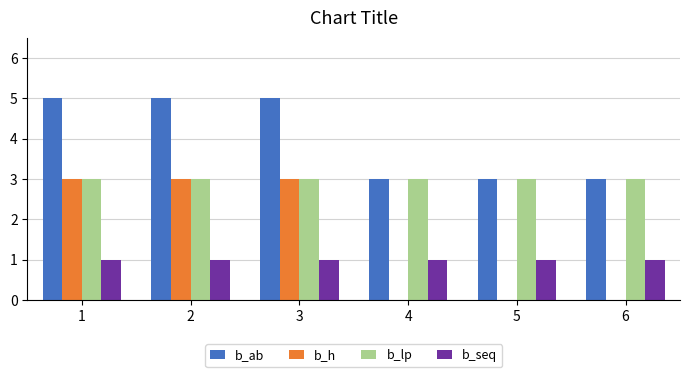

What is the maximum value shown in the chart?

5